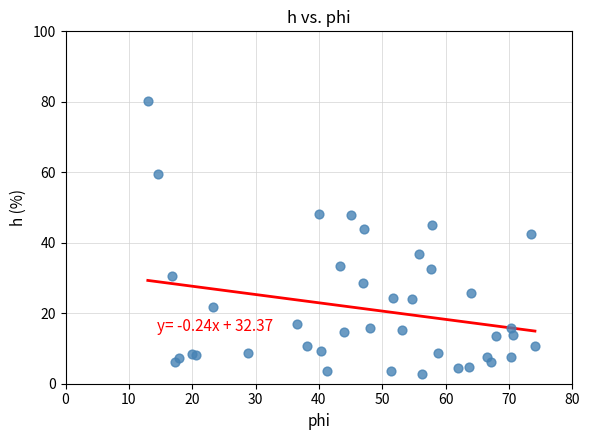

What Y value in the scatter plot is closest to 41?

42.5